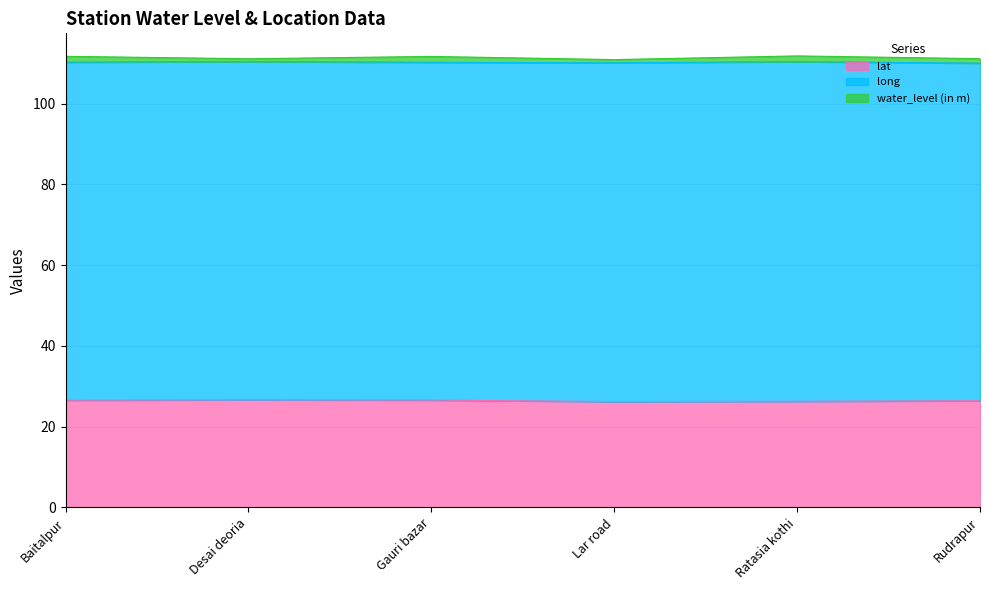

Which series has the largest total across all categories?

long